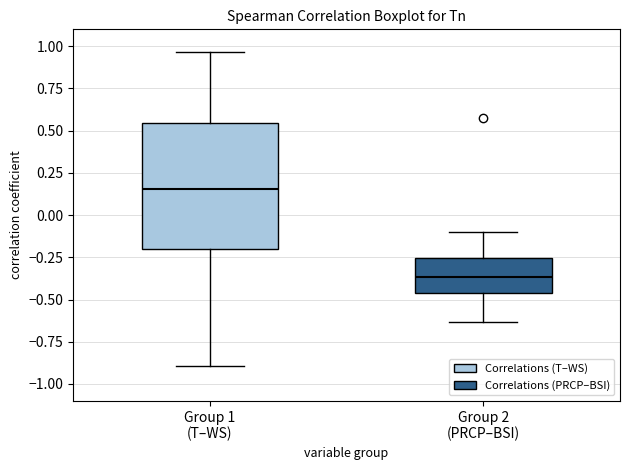

Where does the lower whisker of the box for Group 1 (T–WS) end on the y-axis? The values are not printed on the chart, so give them approximately, as read against the axis.

-0.90